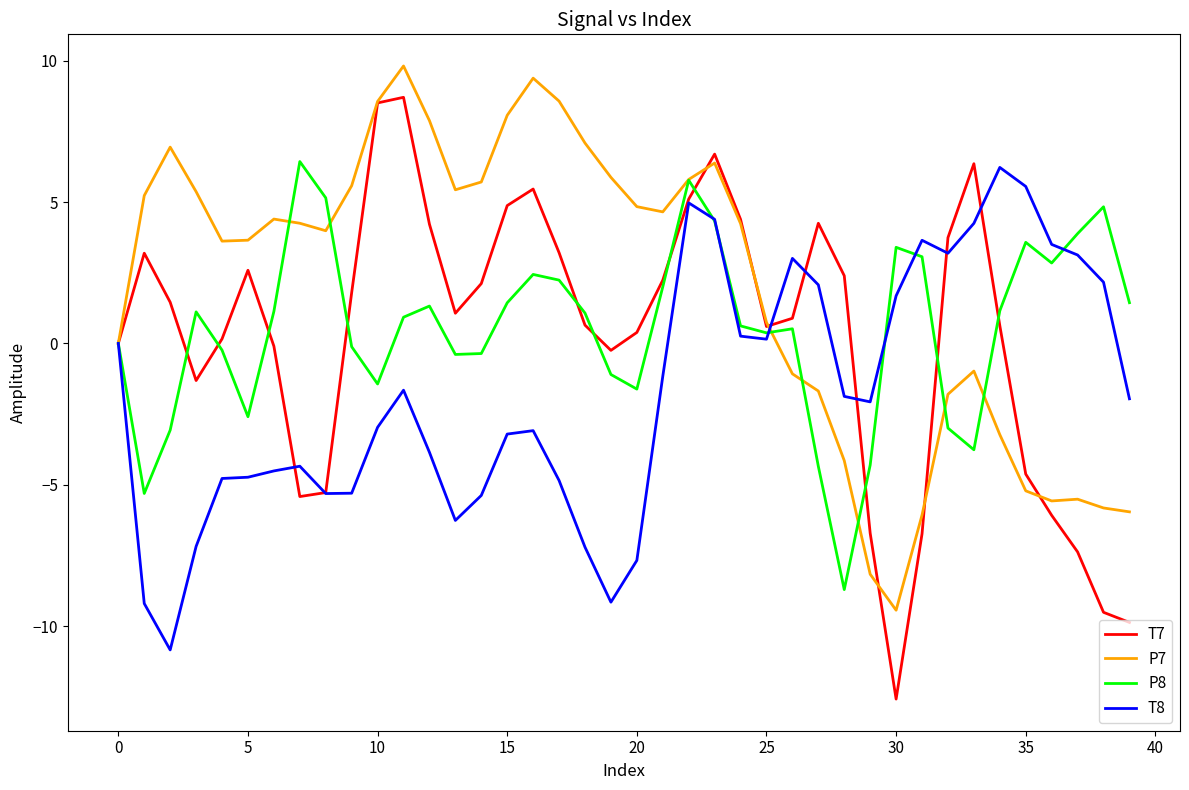

Which series has the largest range (max minus min)?

T7